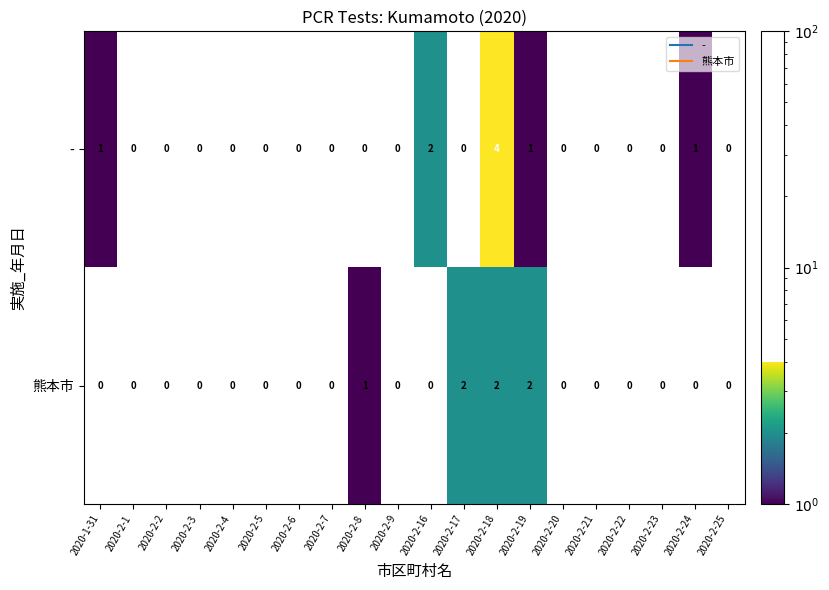

List the series in order of their peak value, highest first.

-, 熊本市